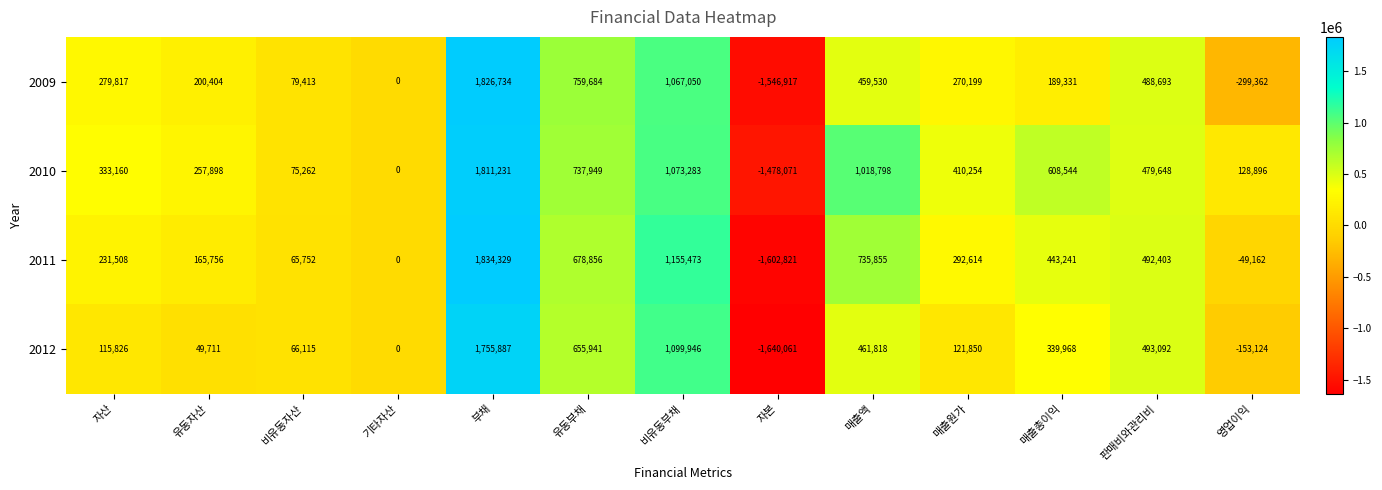

At 판매비와관리비, list the series in order from smallest to largest.

2010, 2009, 2011, 2012